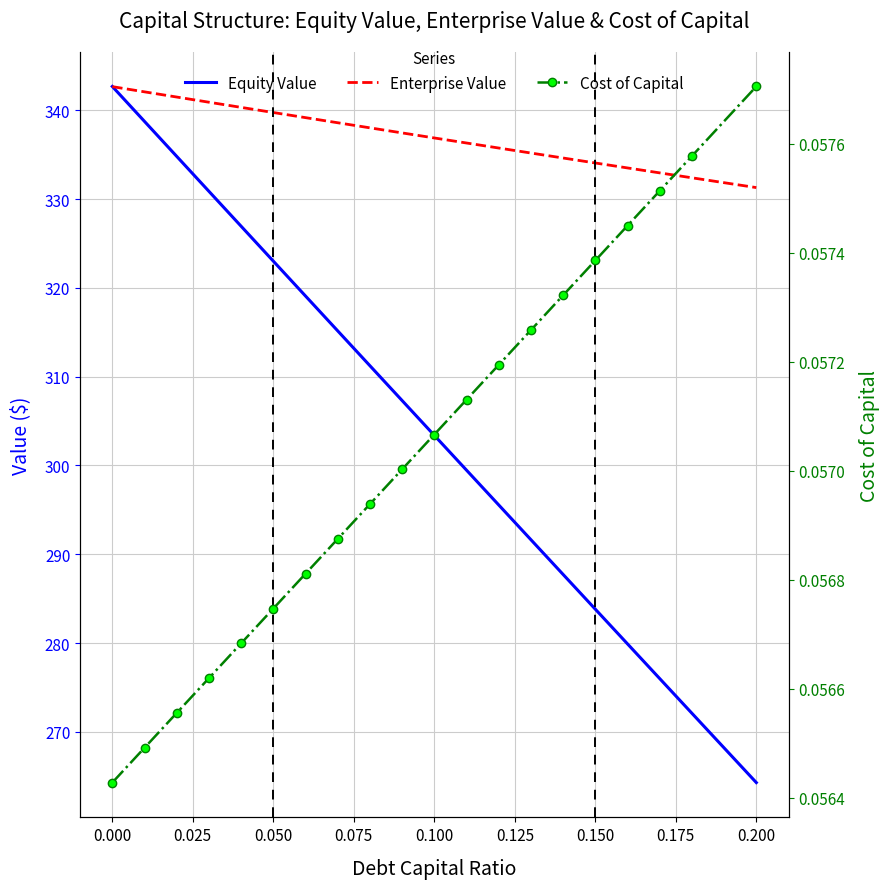

Rank the series at 0.200 from lowest to highest value.

cost_capital, equity_value, enterprise_value